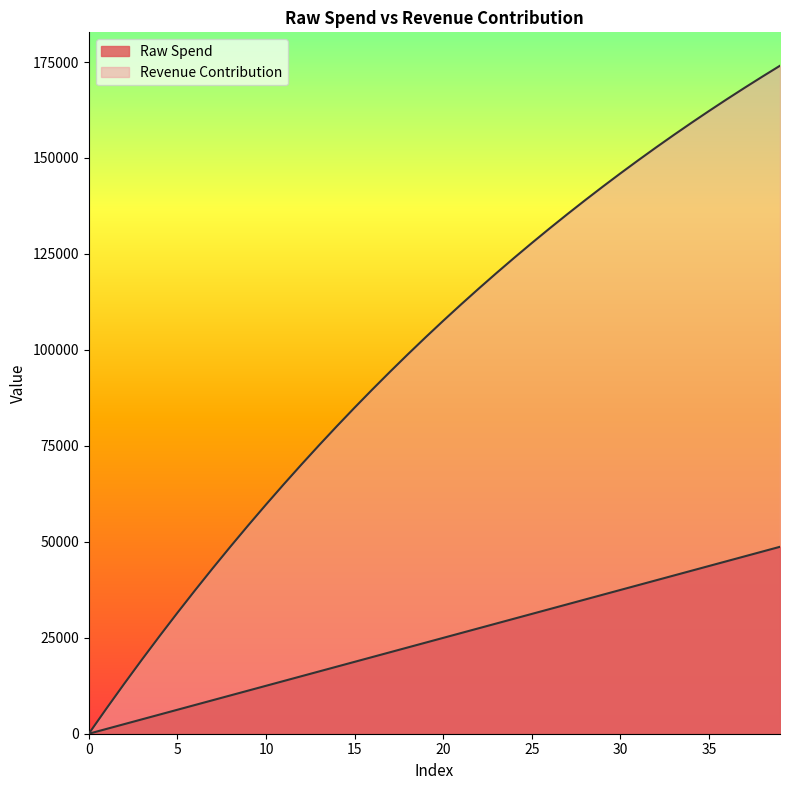

Where does the Revenue Contribution series first go above 107588?

20